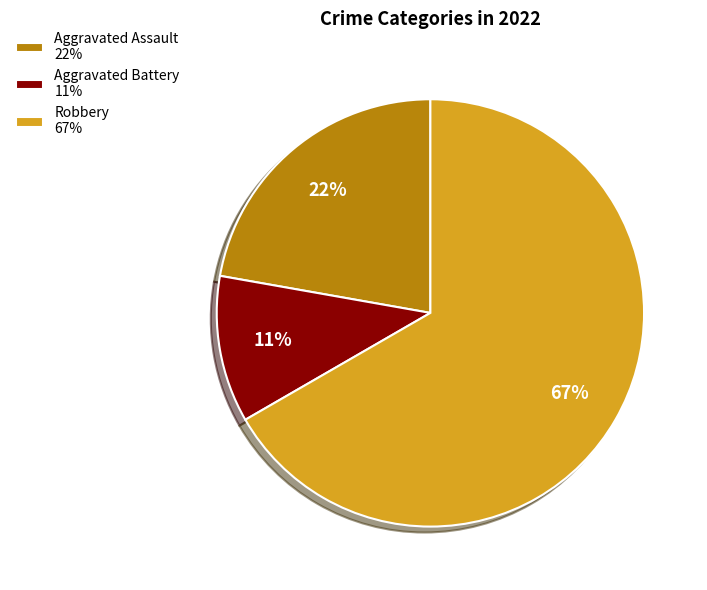

What is the majority slice?

Robbery